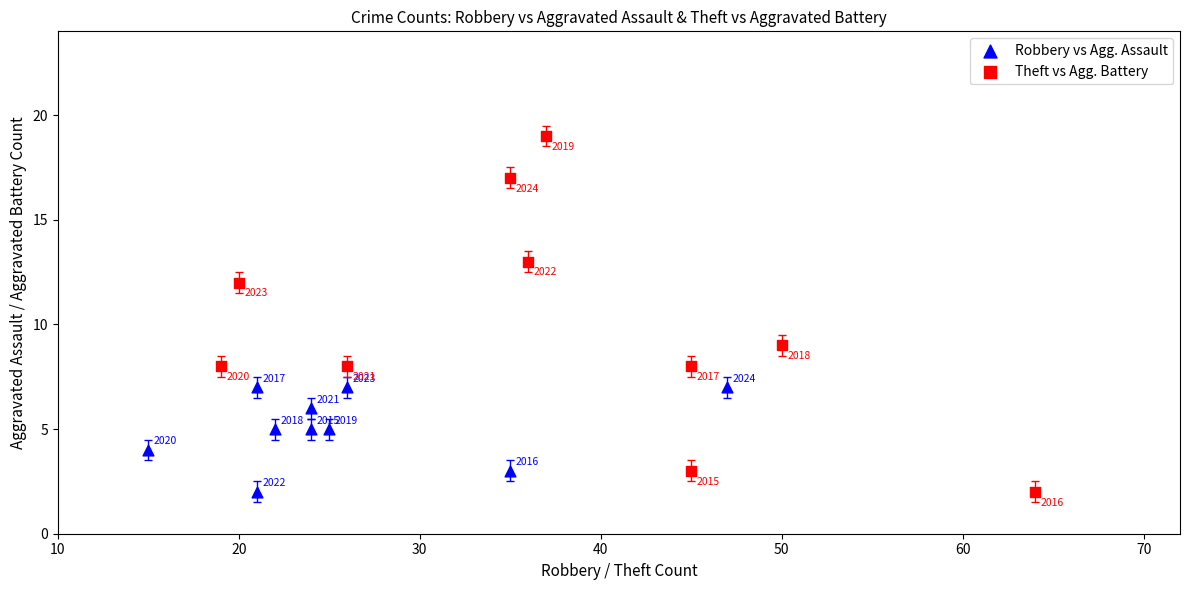

Which series reaches the maximum Y coordinate?

Theft vs Agg. Battery